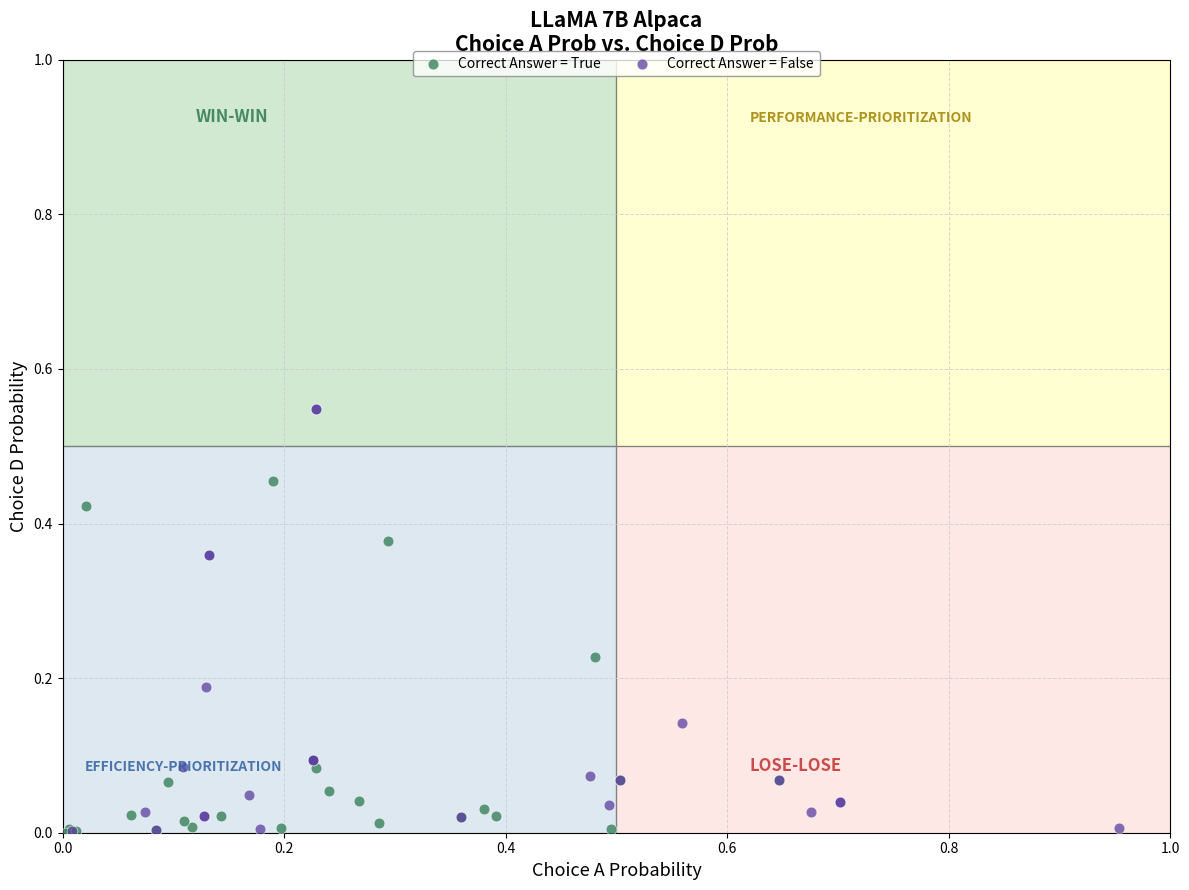

Which series contains the highest Y value?

Correct Answer = False